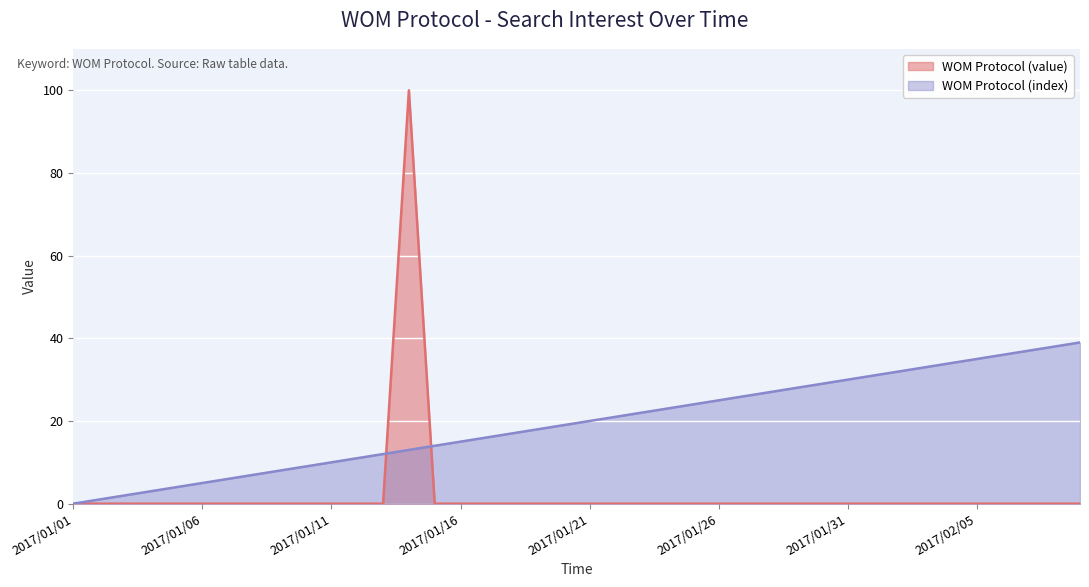

Rank the series by their average value, from lowest to highest.

WOM Protocol (value), WOM Protocol (index)